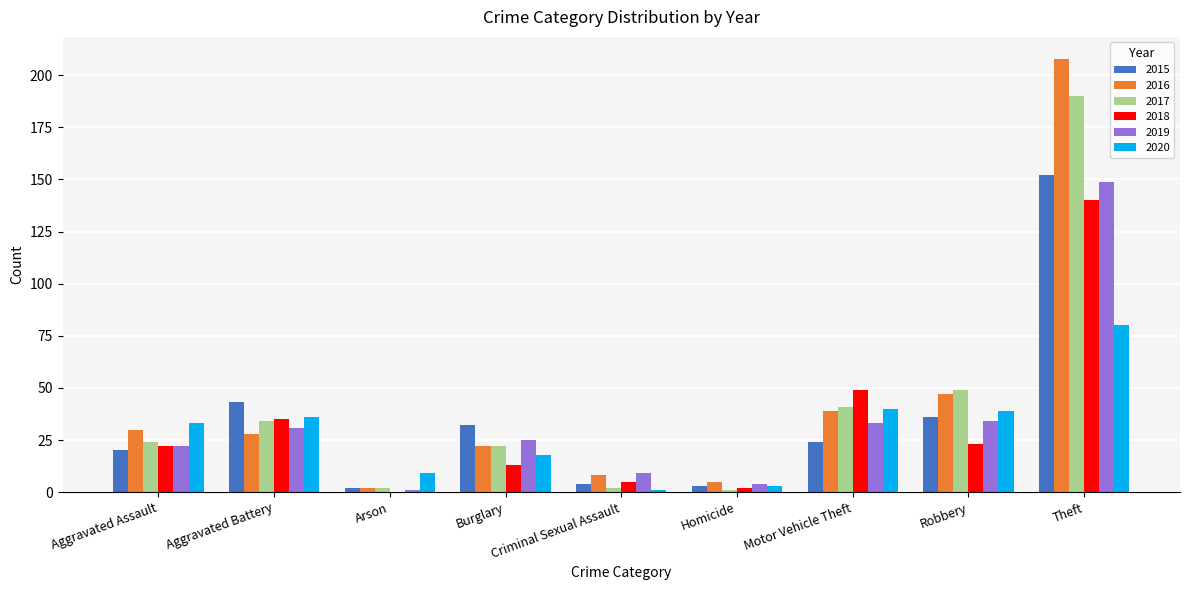

Which category has the highest value in the 2015 series?

Theft